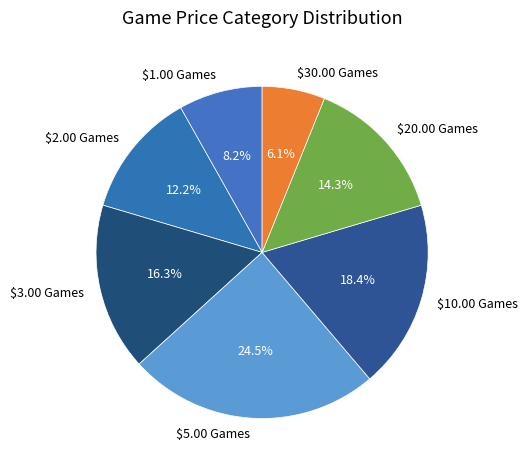

Rank the categories by value from lowest to highest.

$30.00 Games, $1.00 Games, $2.00 Games, $20.00 Games, $3.00 Games, $10.00 Games, $5.00 Games